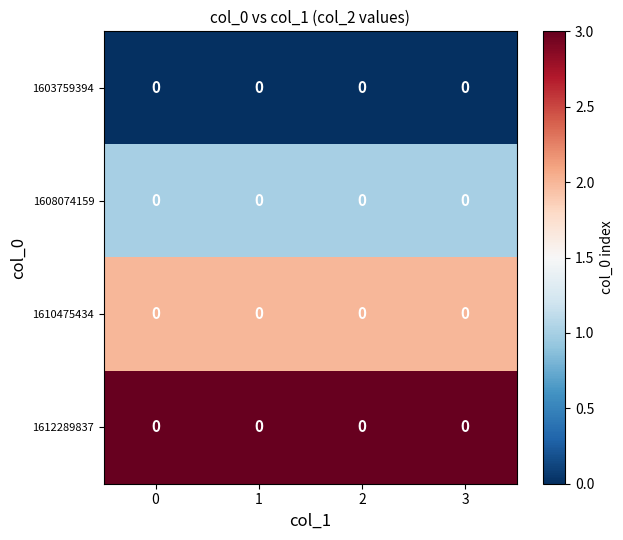

List the series in order of their overall mean, highest first.

1612289837, 1610475434, 1608074159, 1603759394